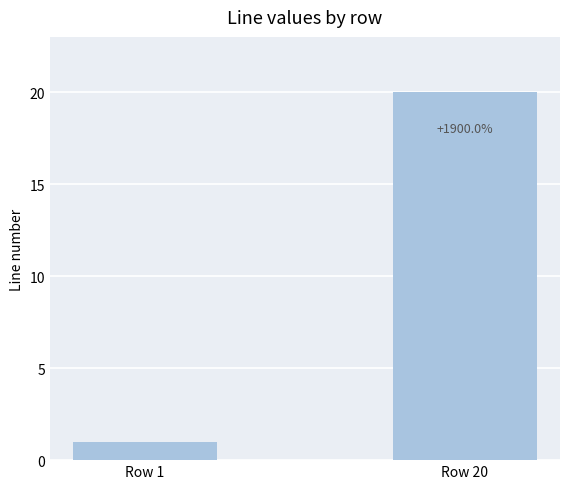

Does the chart contain any negative values?

No